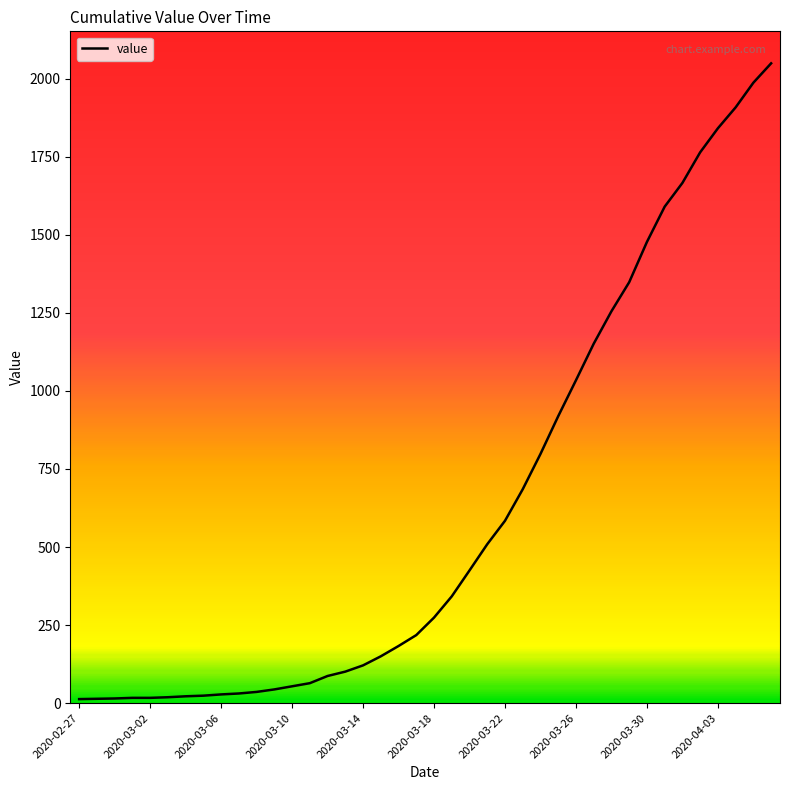

What is the difference between the maximum and minimum values?

2036